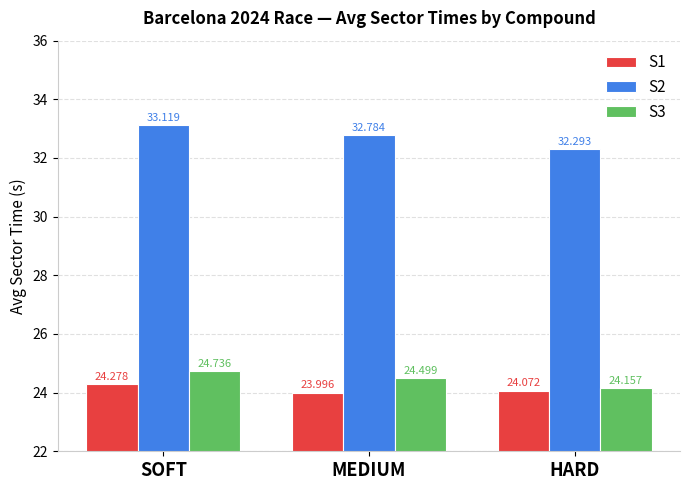

At which category does the chart reach its minimum across all series?

MEDIUM